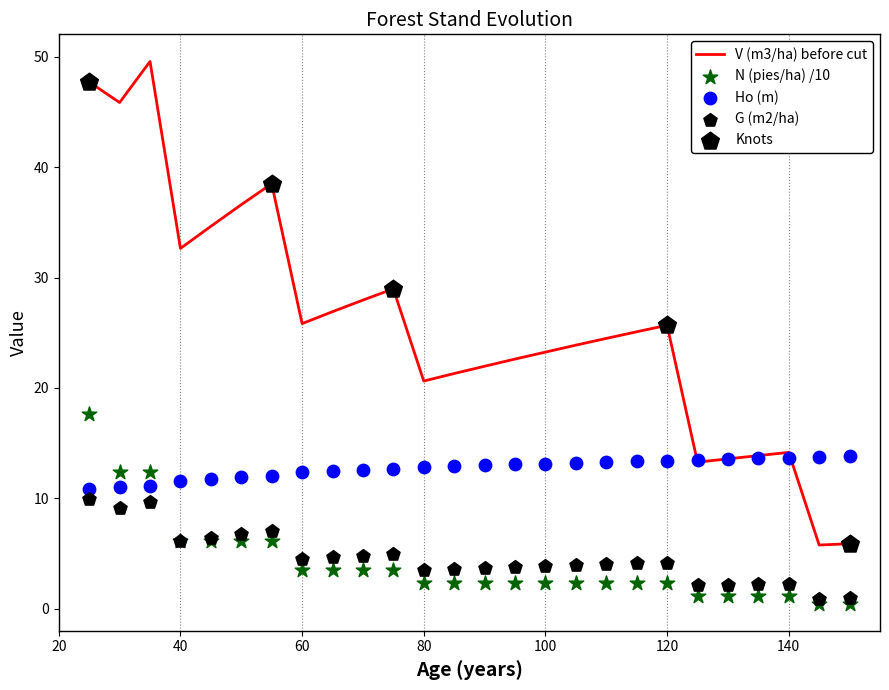

At which category is the sum across all series the highest?

25